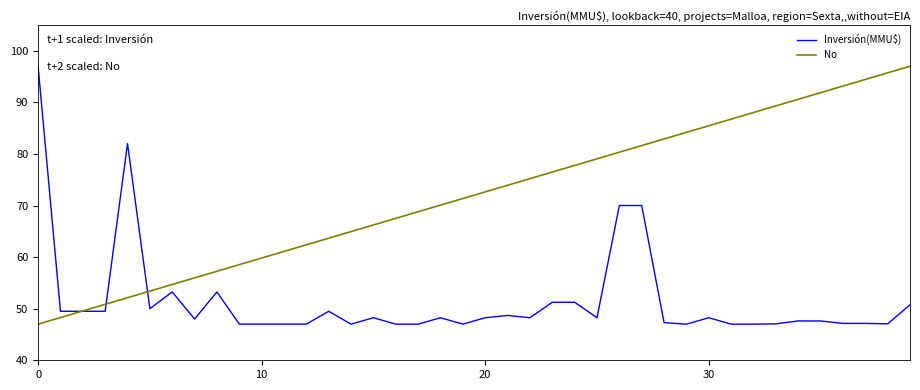

Rank the series by their average value, from highest to lowest.

No, Inversión(MMU$)